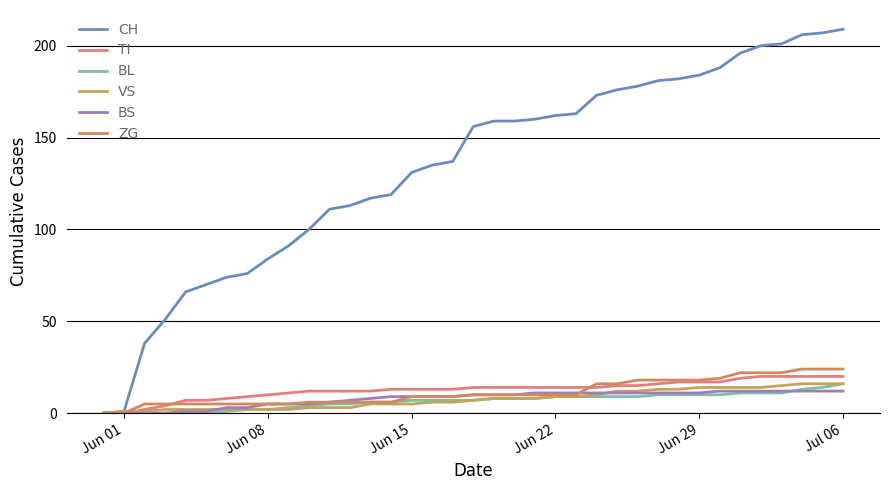

At how many categories does at least one series exceed 81?

29